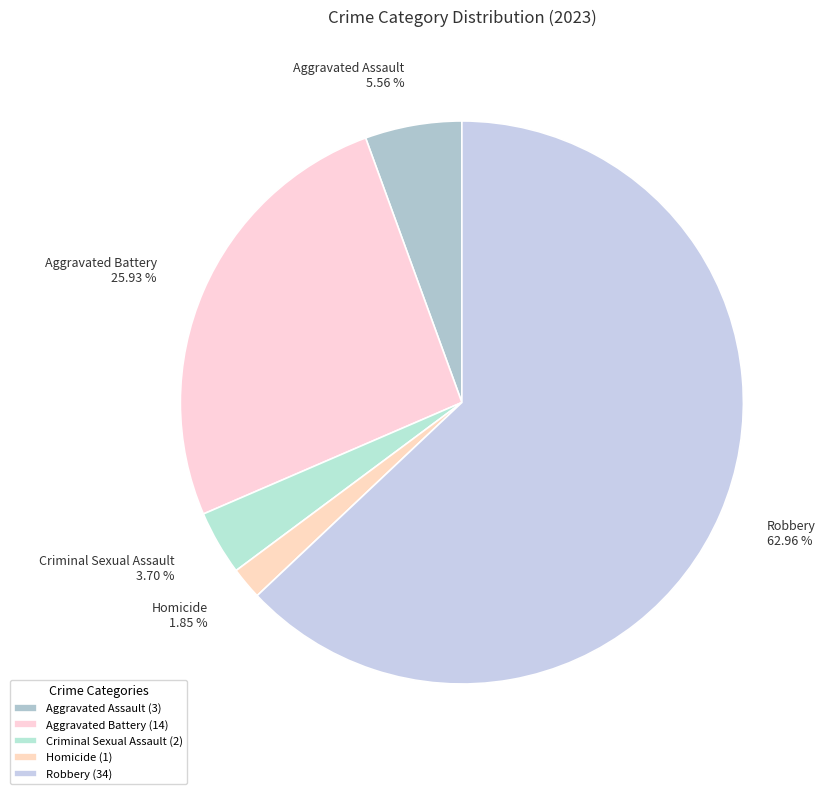

How many slices are in this pie chart?

5